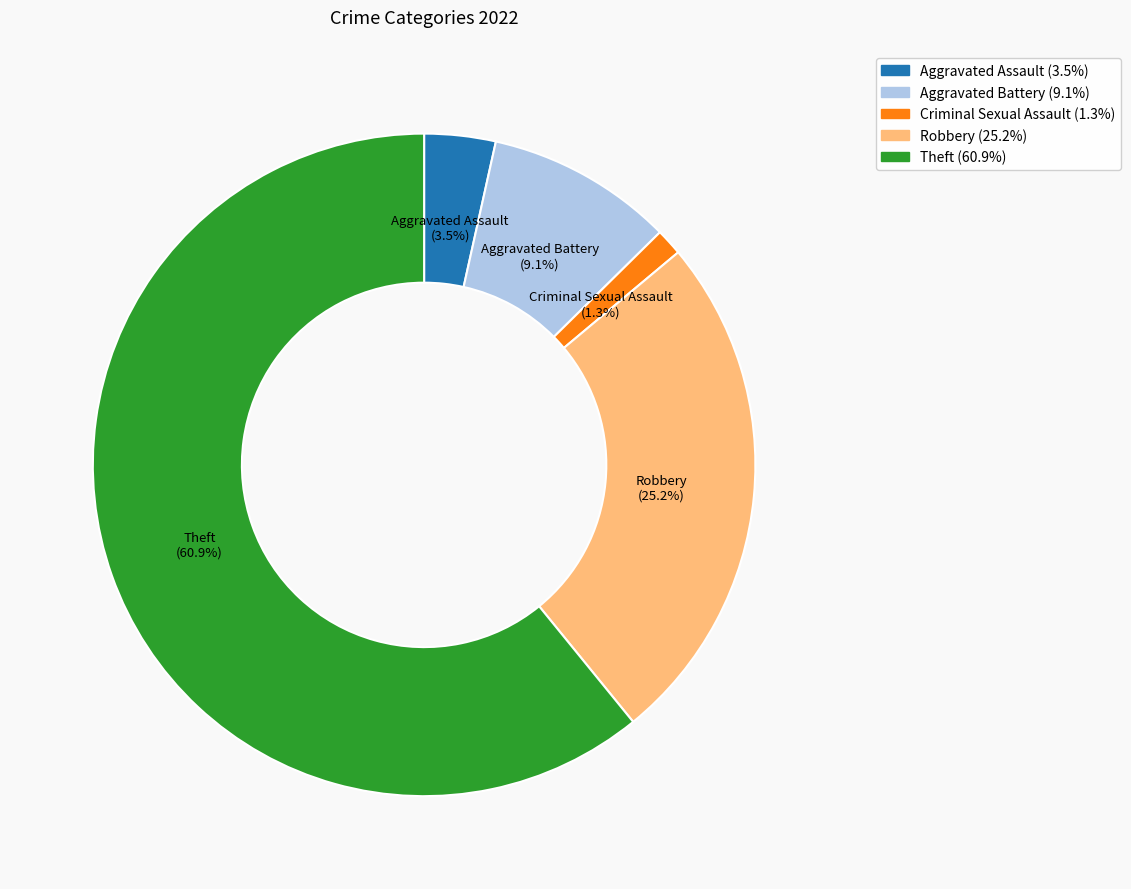

What is the smallest slice in the pie chart?

Criminal Sexual Assault